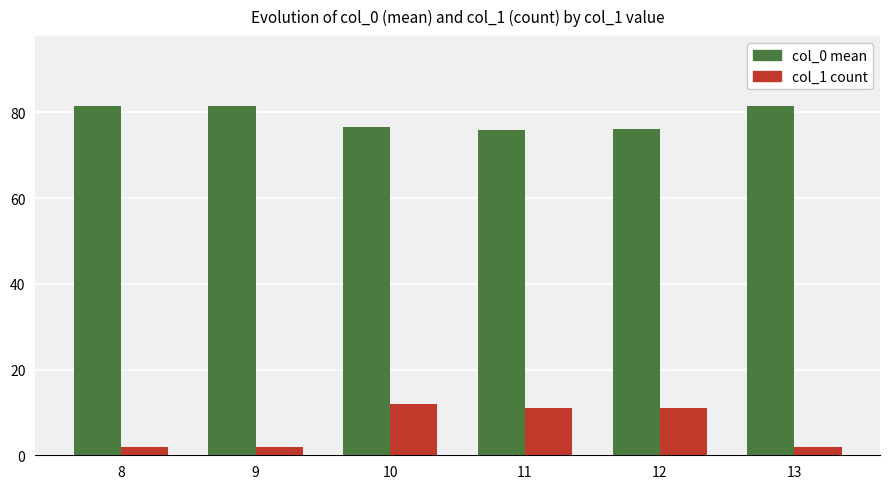

Does the chart contain any negative values?

No